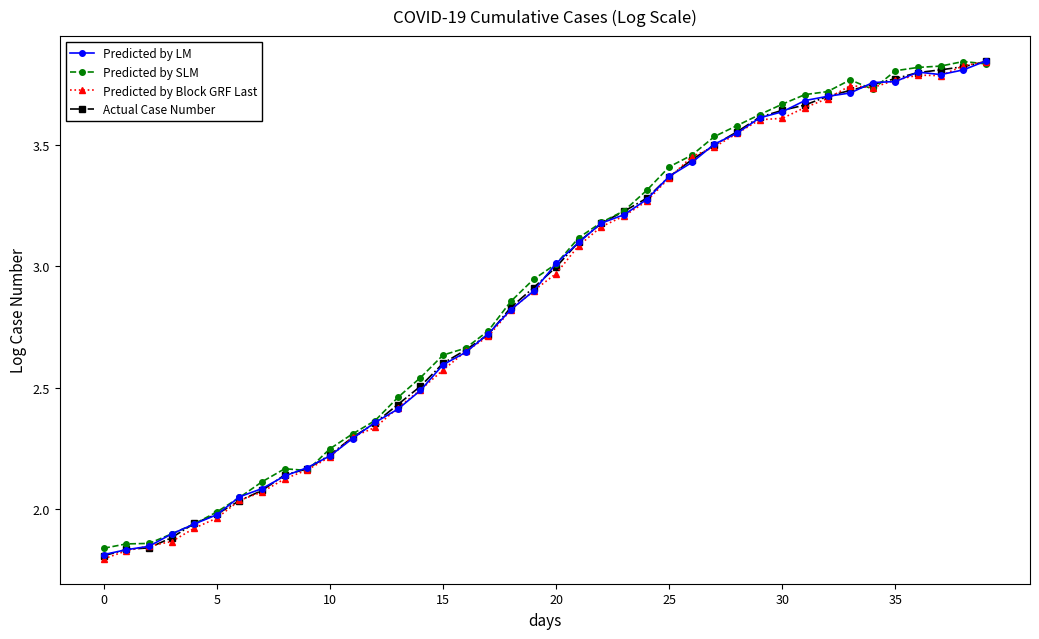

At how many categories does at least one series exceed 1?

40